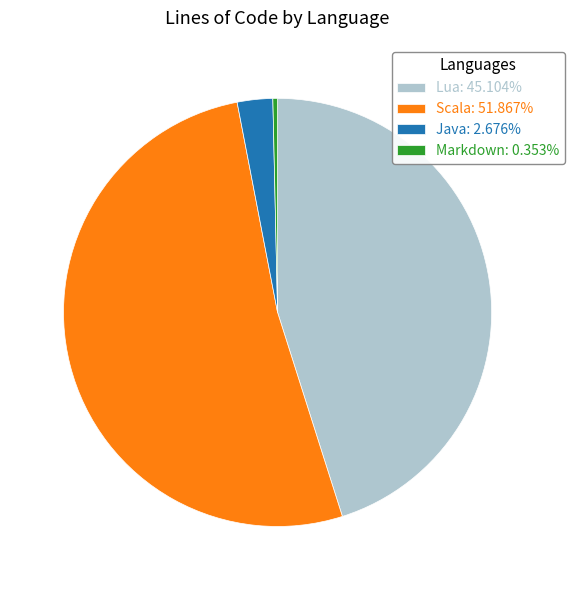

Which slice is the largest?

Scala